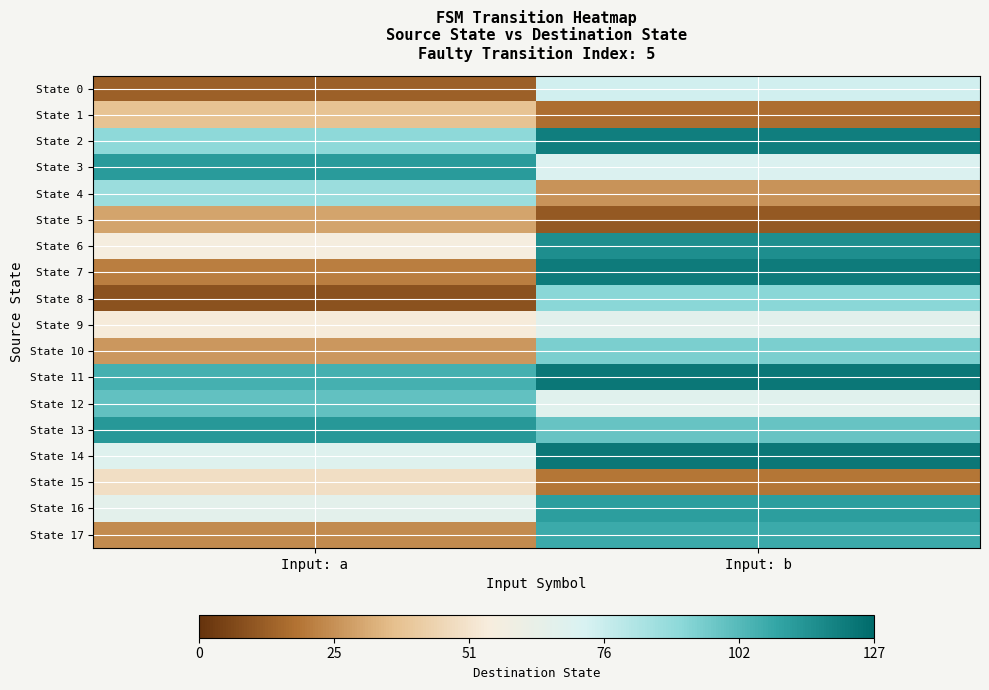

Count the number of data series in this chart.

18